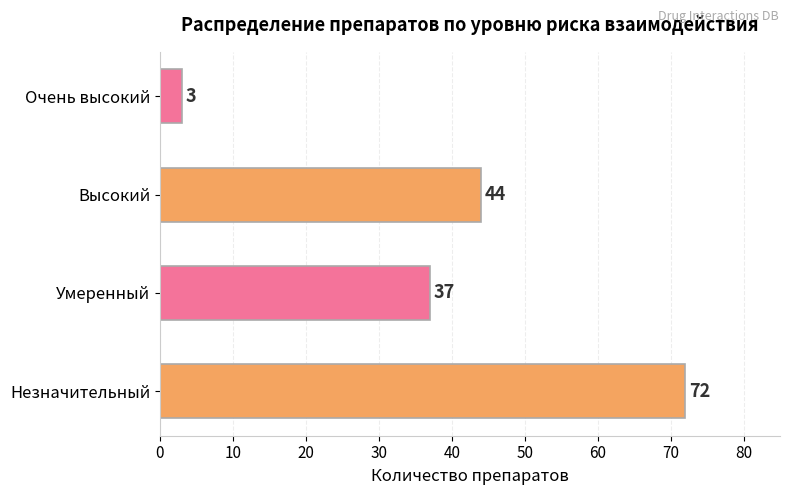

Rank the categories by value from highest to lowest.

Незначительный, Высокий, Умеренный, Очень высокий